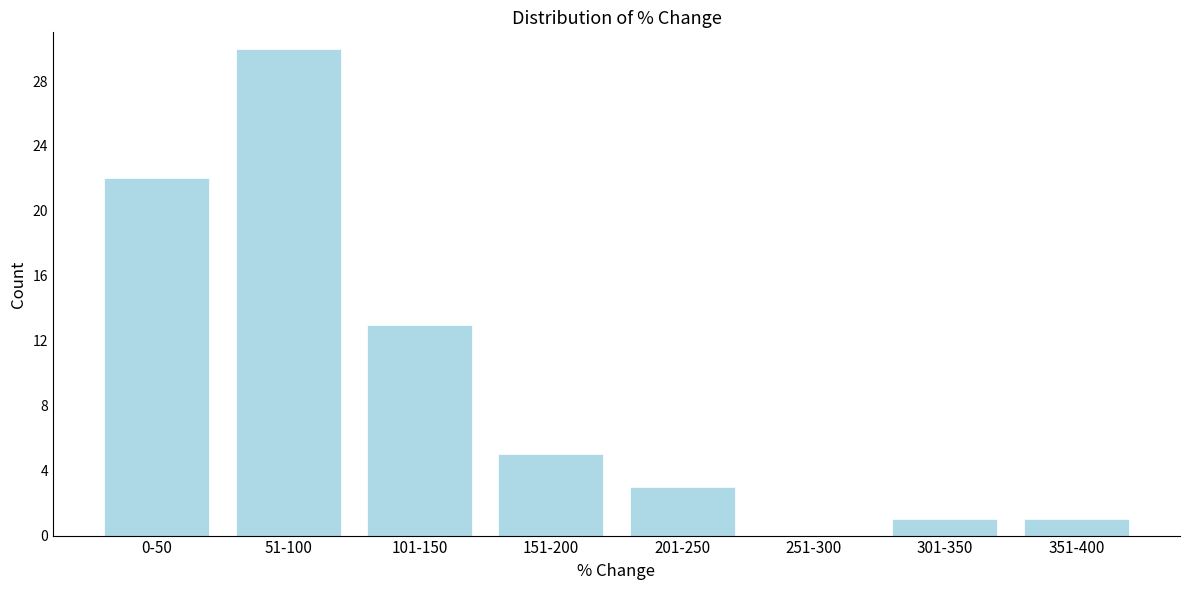

Reading left to right, transcribe all the data shown in this chart.

0-50=22	51-100=30	101-150=13	151-200=5	201-250=3	251-300=0	301-350=1	351-400=1